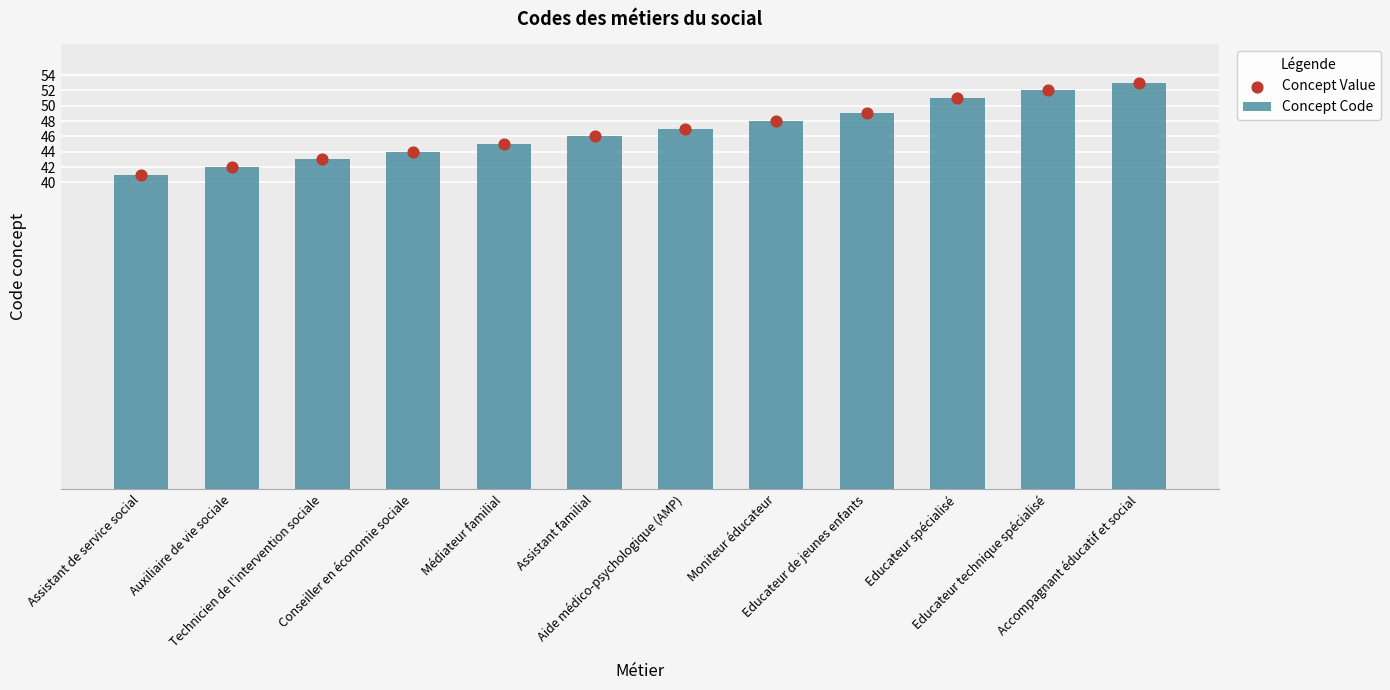

Is the value of Concept Code at Moniteur éducateur greater than the value of Concept Value at Technicien de l'intervention sociale?

Yes